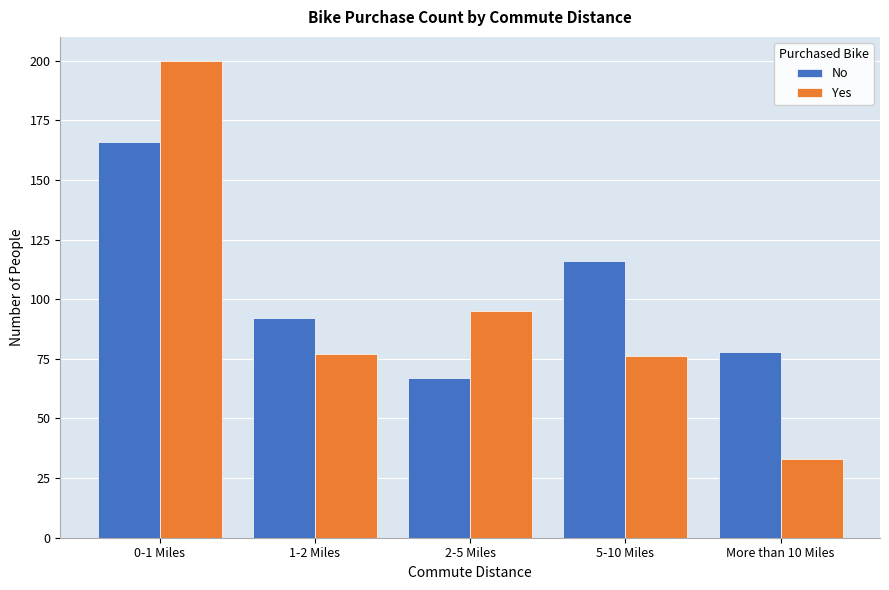

Reading left to right, what are all the values shown in this chart?

No: 0-1 Miles=166	1-2 Miles=92	2-5 Miles=67	5-10 Miles=116	More than 10 Miles=78
Yes: 0-1 Miles=200	1-2 Miles=77	2-5 Miles=95	5-10 Miles=76	More than 10 Miles=33